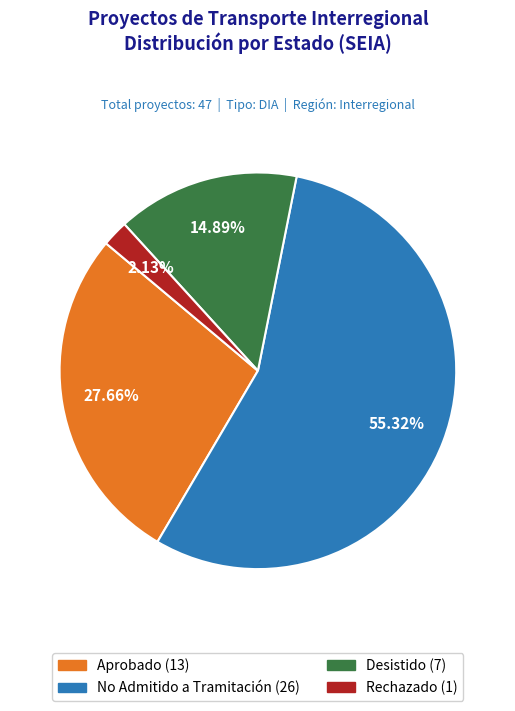

Does Desistido account for over 50% of the chart?

No